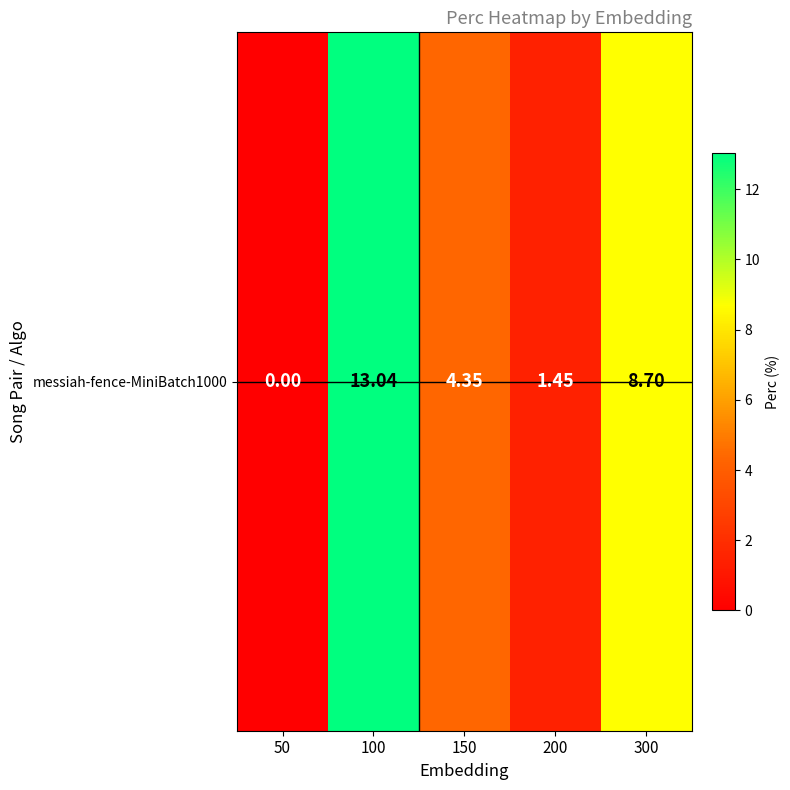

How many positive values are there?

4